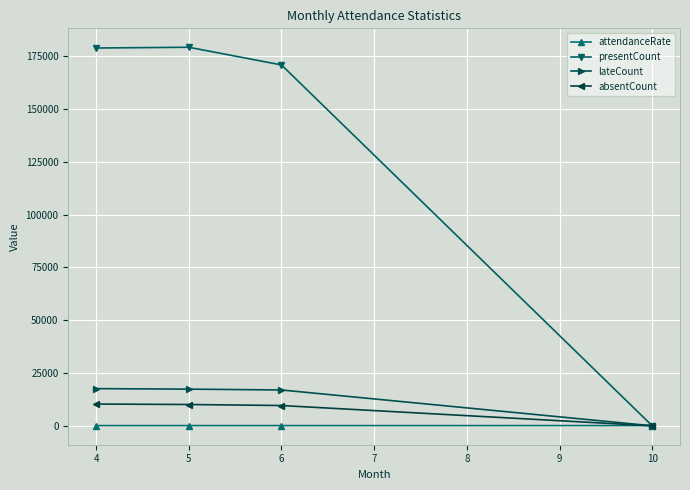

At which label does lateCount reach its minimum?

10